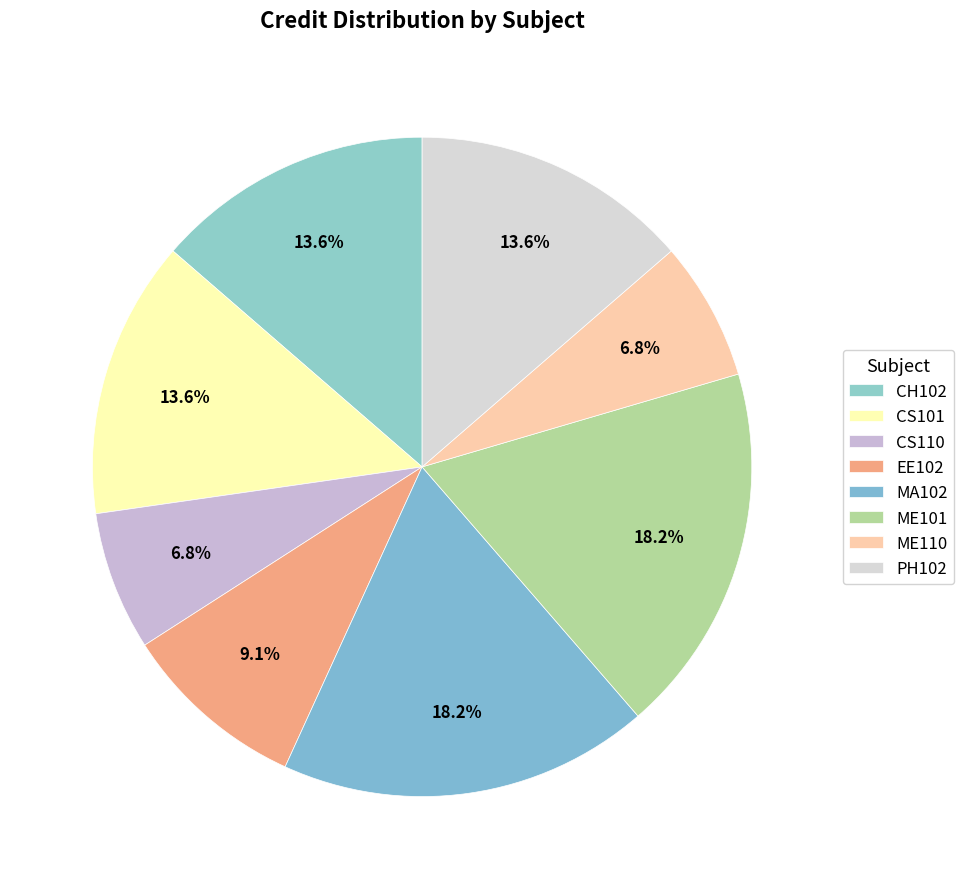

Does CH102 represent more than half of the total?

No